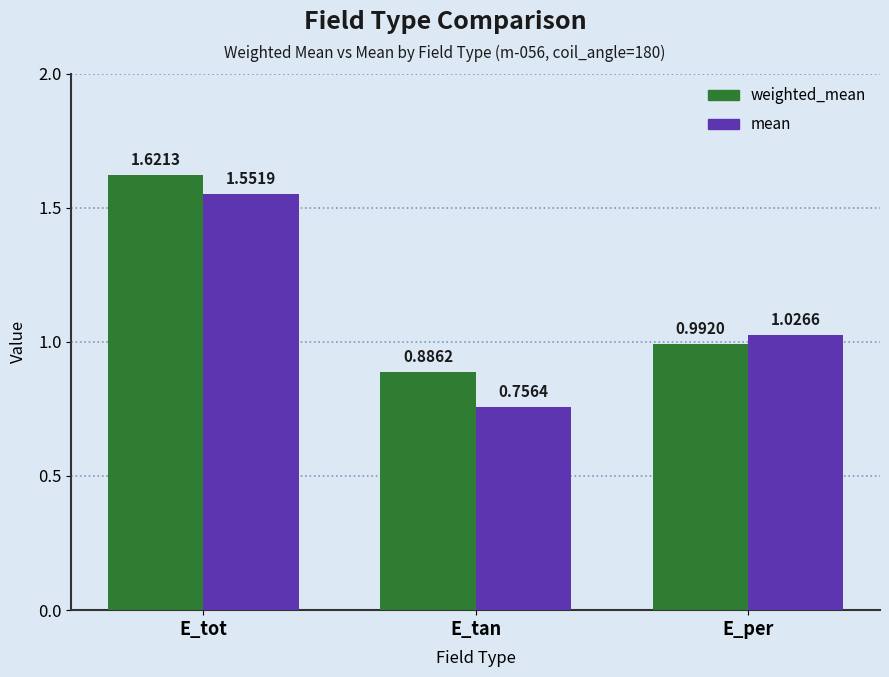

Which category has the lowest value in the weighted_mean series?

E_tan